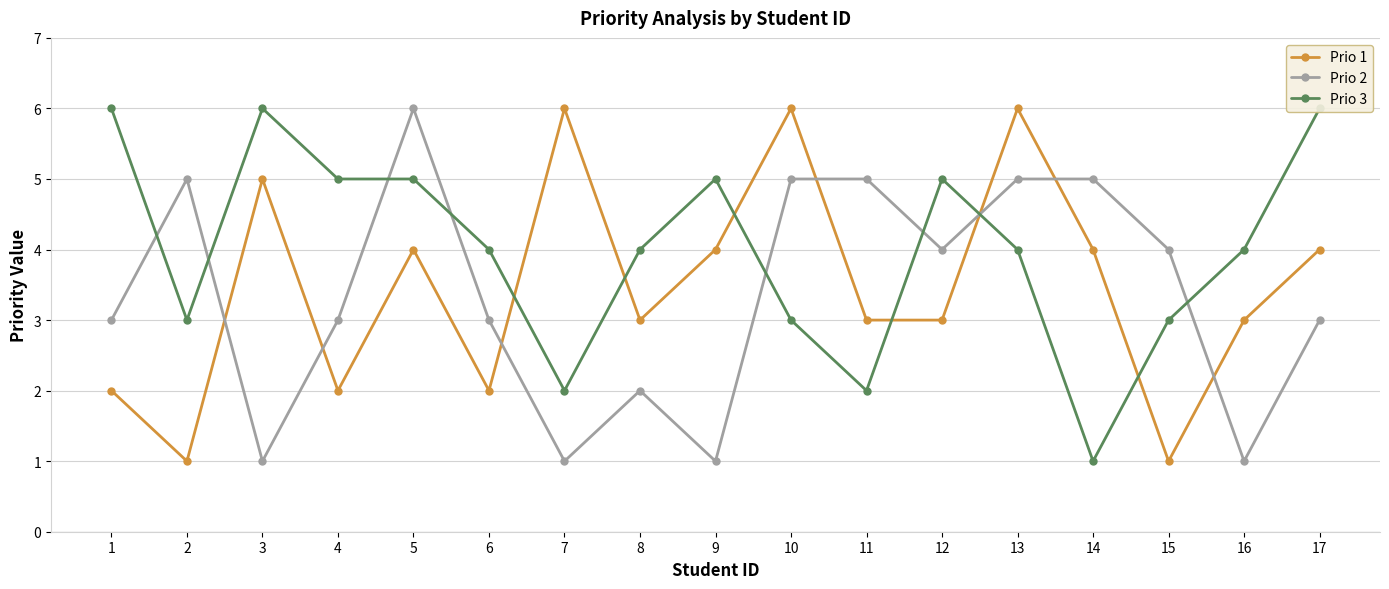

Between 10 and 16, which series saw the biggest shift?

Prio 2